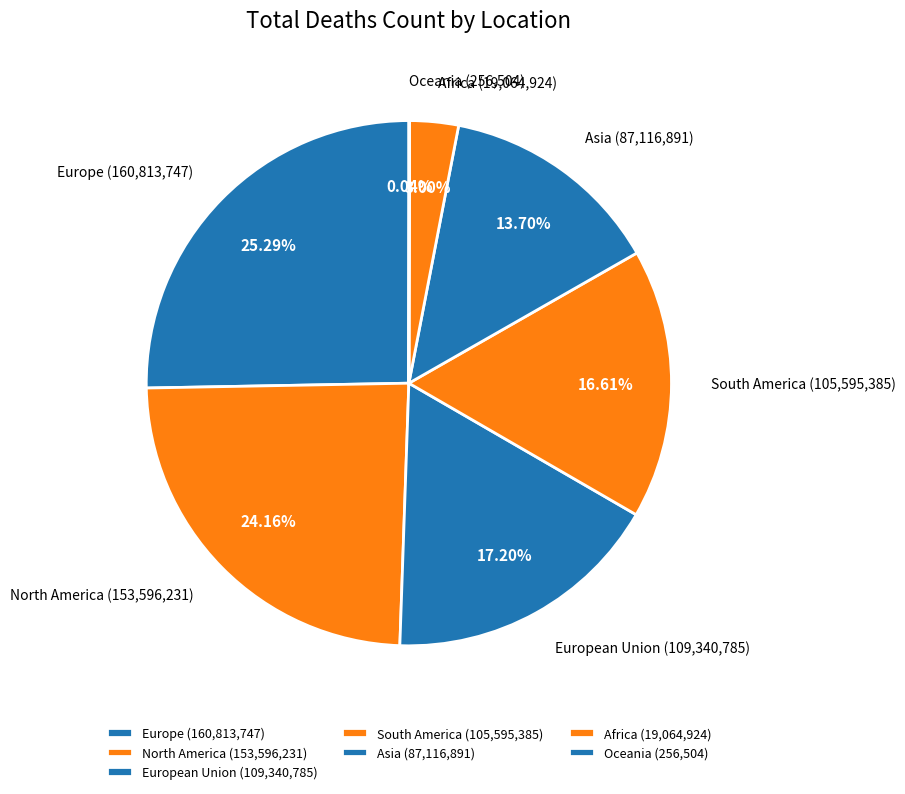

How much of the chart is everything except Europe?

74.7%